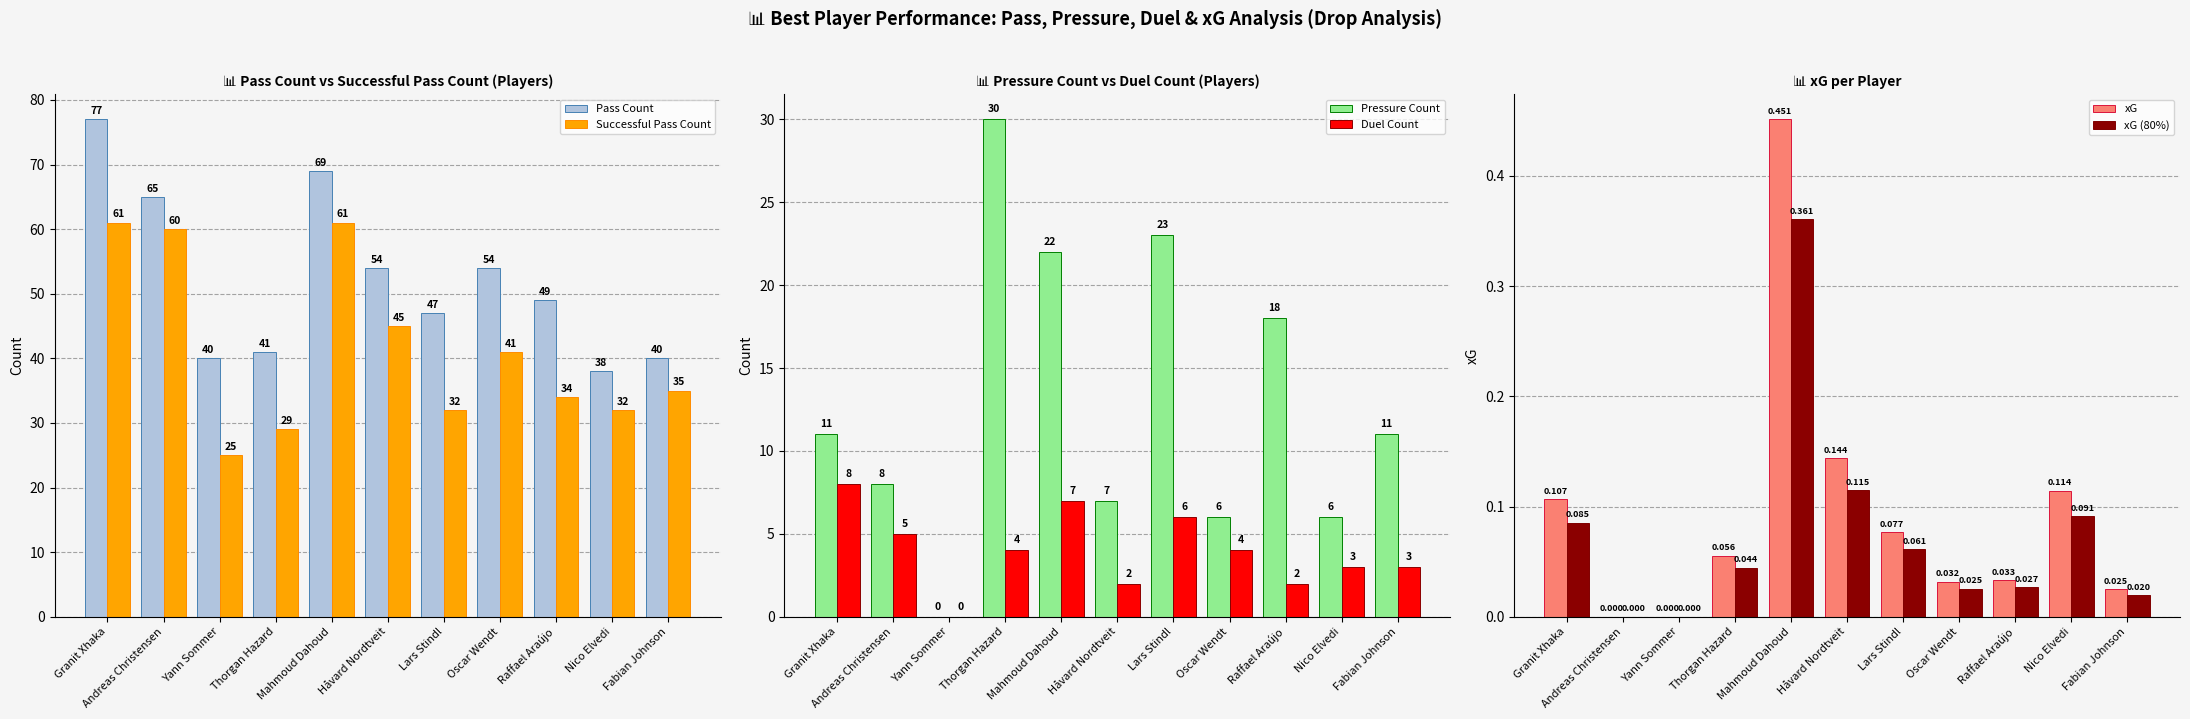

What is the sum of all xG values?

1.0